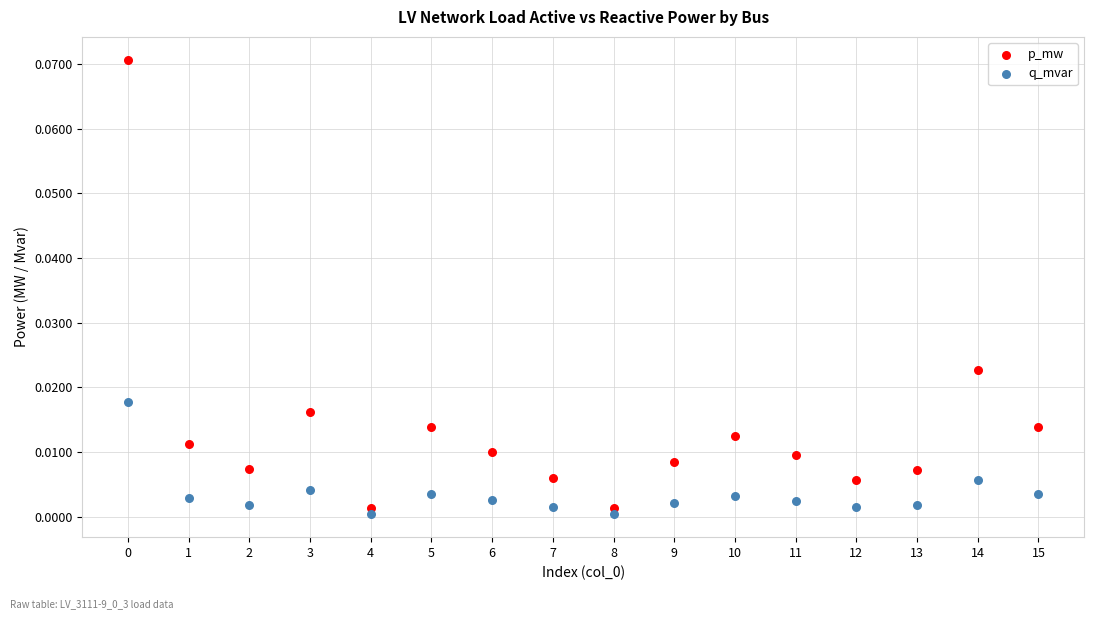

Which series reaches the minimum Y coordinate?

q_mvar